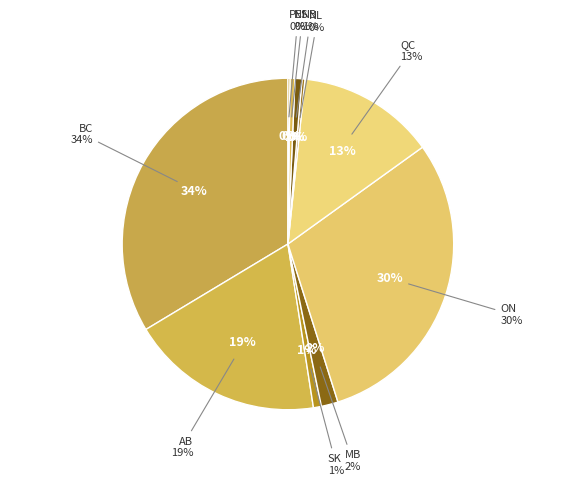

Is it true that MB is 2% of the pie?

True